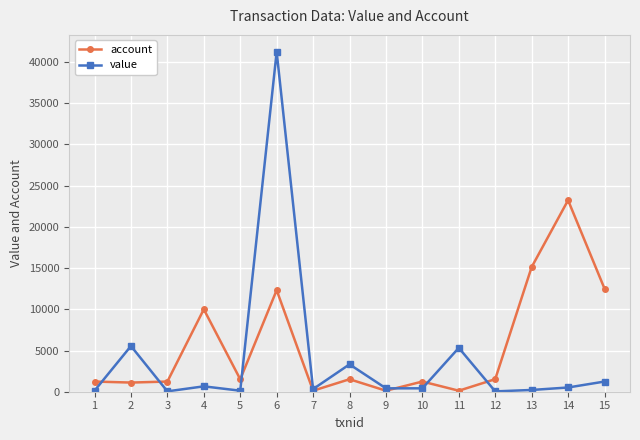

Rank the series by their average value, from lowest to highest.

value, account